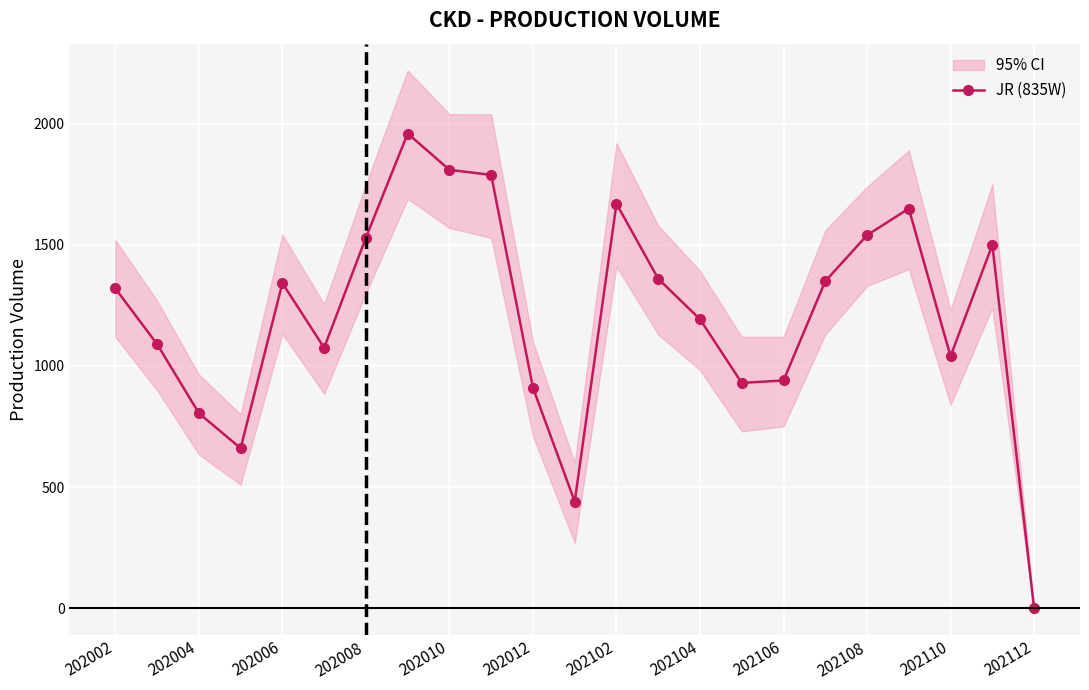

Is it true that JR (835W) equals 1540 at 202108?

True